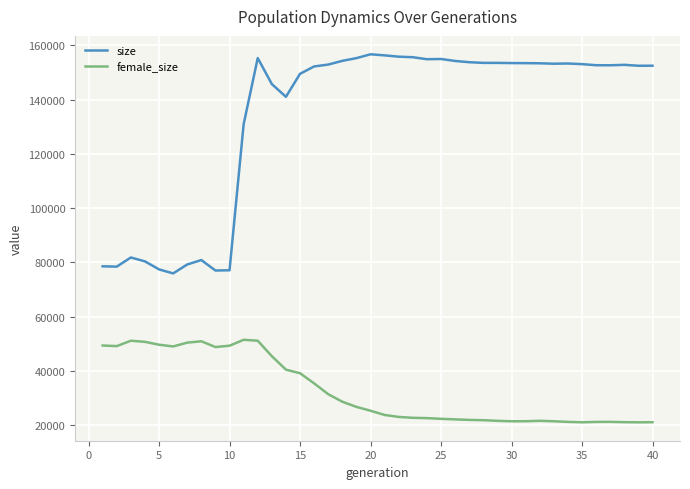

Which series has the largest total across all categories?

size